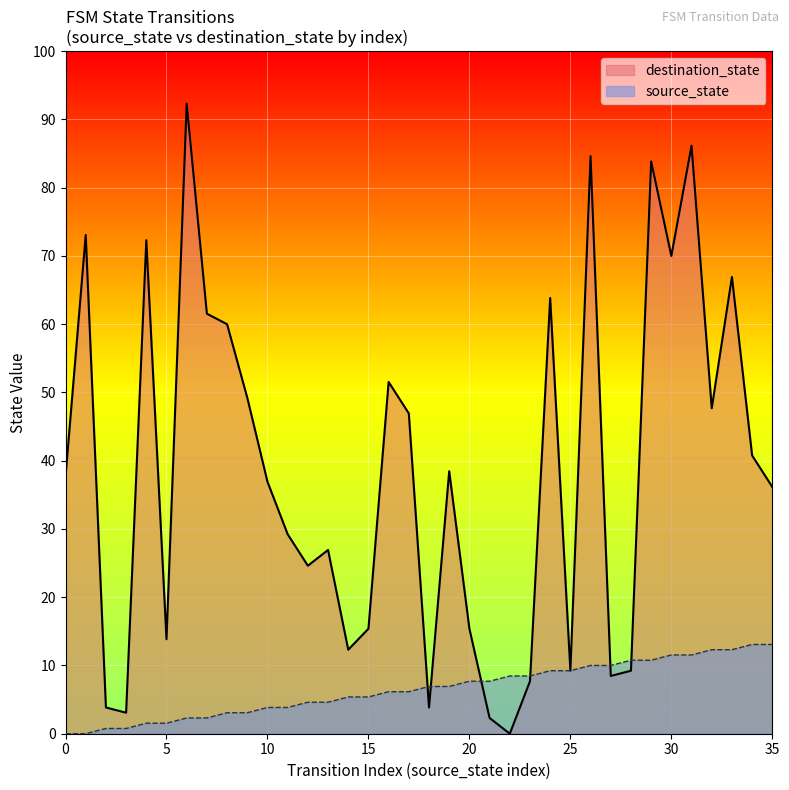

True or false: destination_state and source_state cross at least once.

True